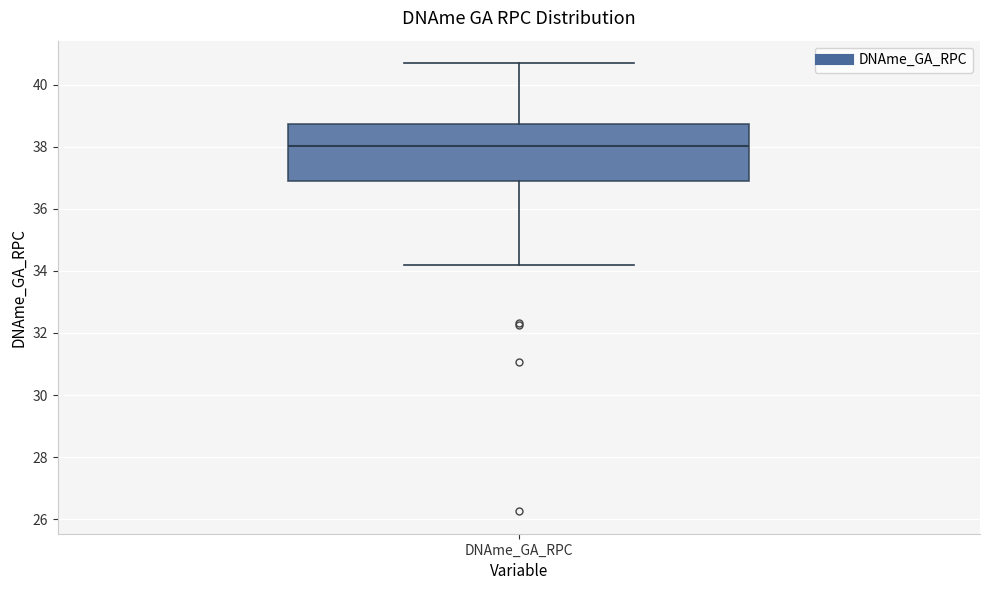

Read this box plot against the y-axis: the position of the median line, the range covered by the box, and the ends of both whiskers. The values are not printed on the chart, so give them approximately, as read against the axis.

median 38.0, box 36.8 to 38.8, whiskers 34.2 to 40.6